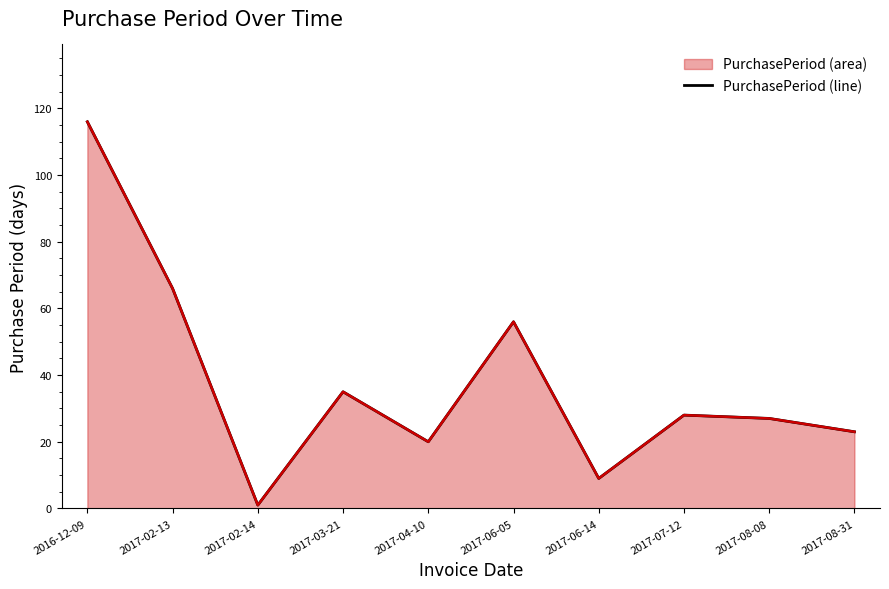

Where is the first local minimum?

2017-02-14